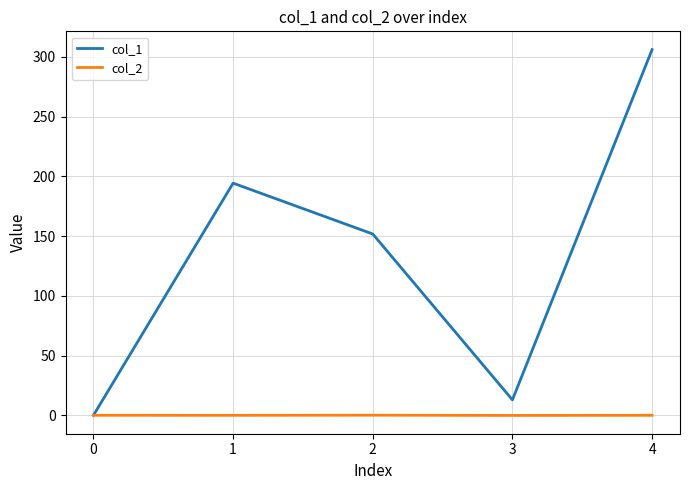

At which category does the chart reach its peak across all series?

4